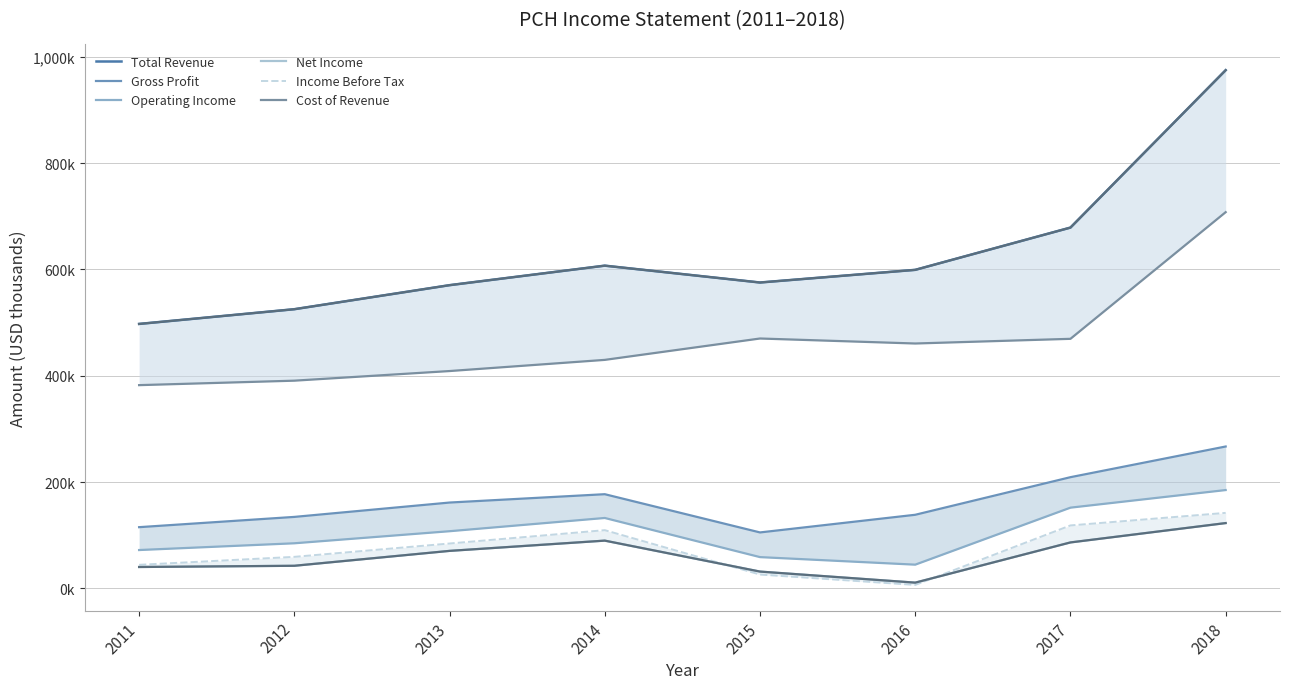

What are all the series names shown in the legend?

Total Revenue, Gross Profit, Operating Income, Net Income, Income Before Tax, Cost of Revenue